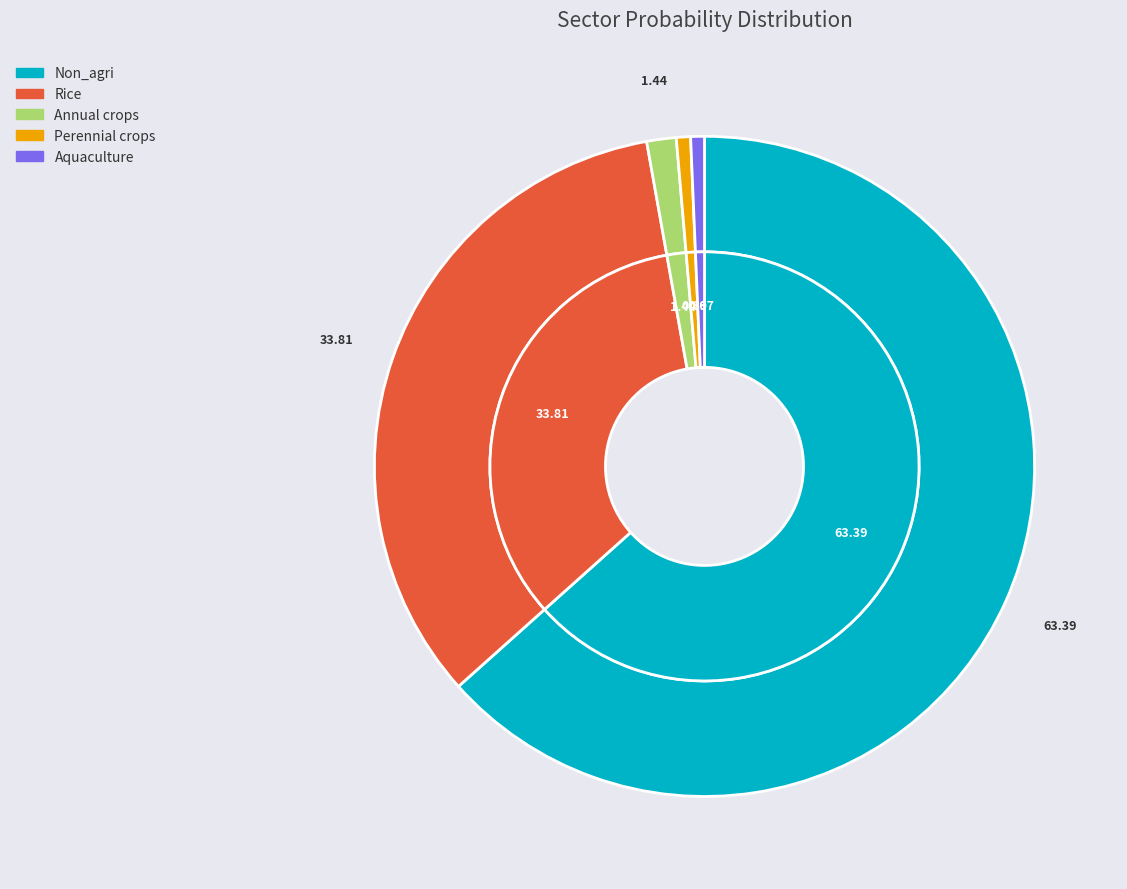

The Non_agri slice represents 69% of the pie. True or false?

False